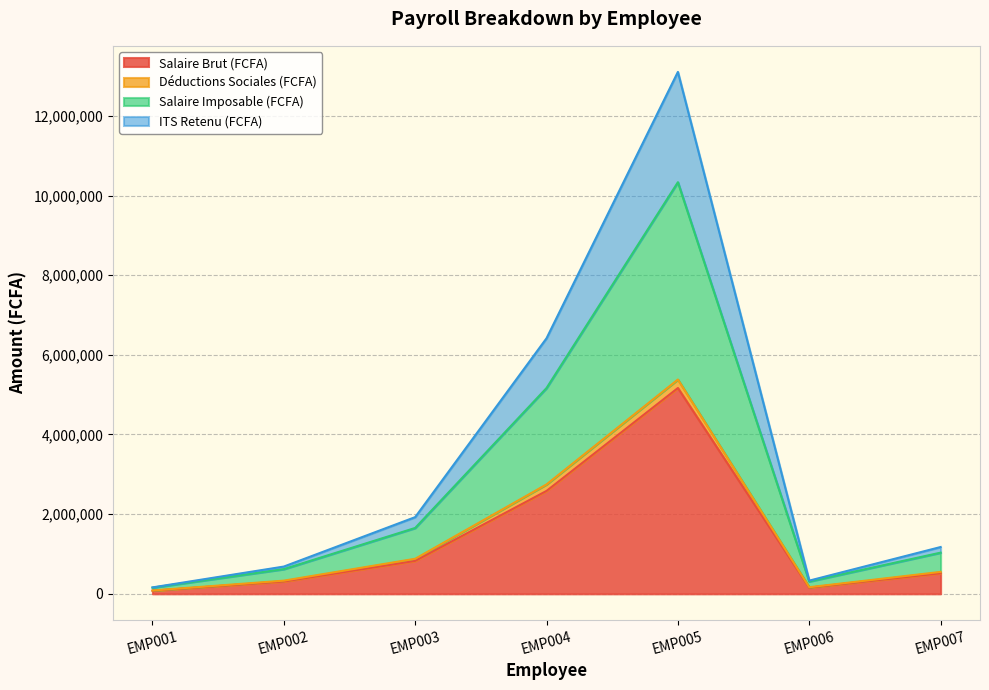

True or false: Salaire Brut (FCFA) has more than 0 interior local peaks.

True